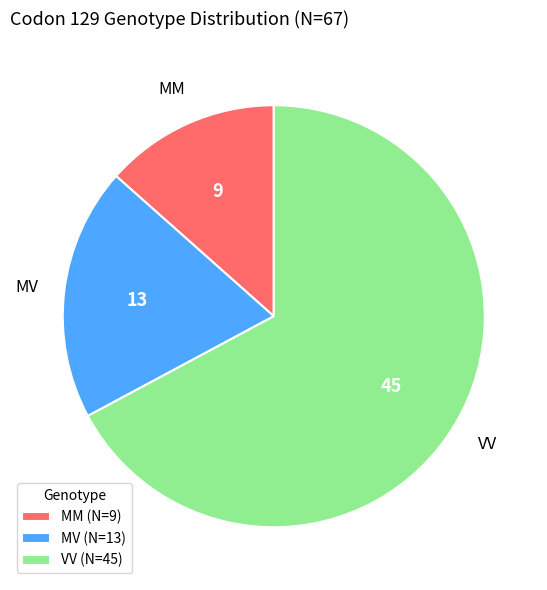

Rank the categories by value from lowest to highest.

MM, MV, VV